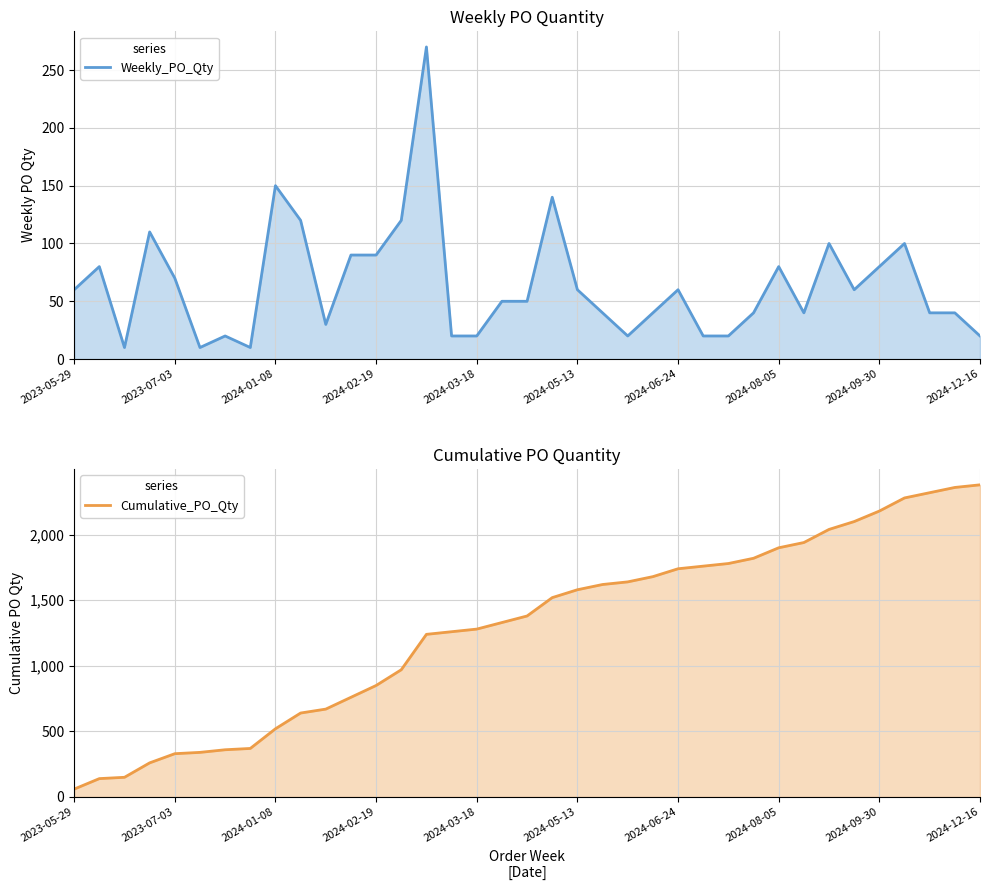

What is the total value across all series at 33?

2380